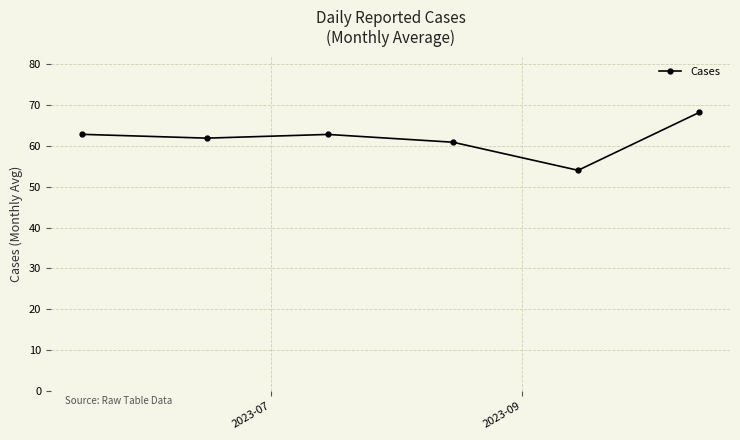

What is the value of the 4th point from the left?

60.9